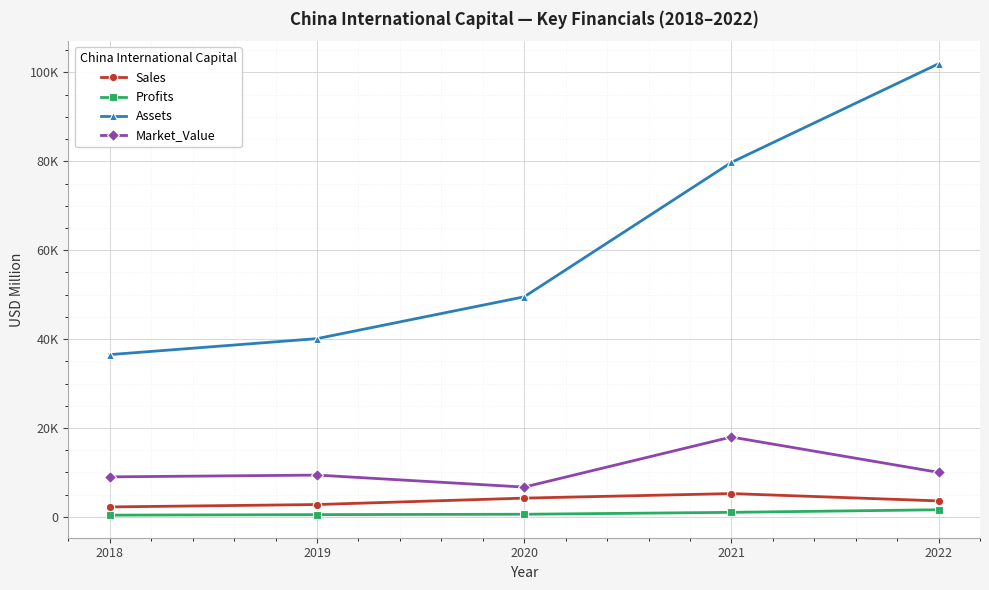

True or false: Sales and Profits cross at least once.

False